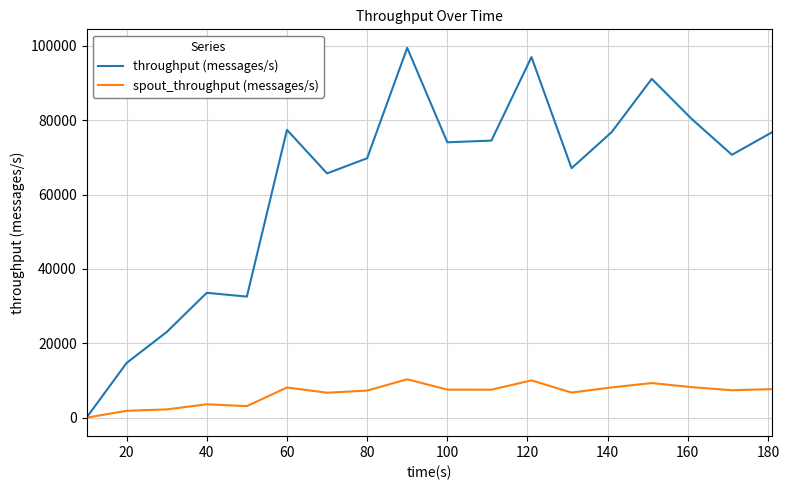

Which series has the largest total across all categories?

throughput (messages/s)